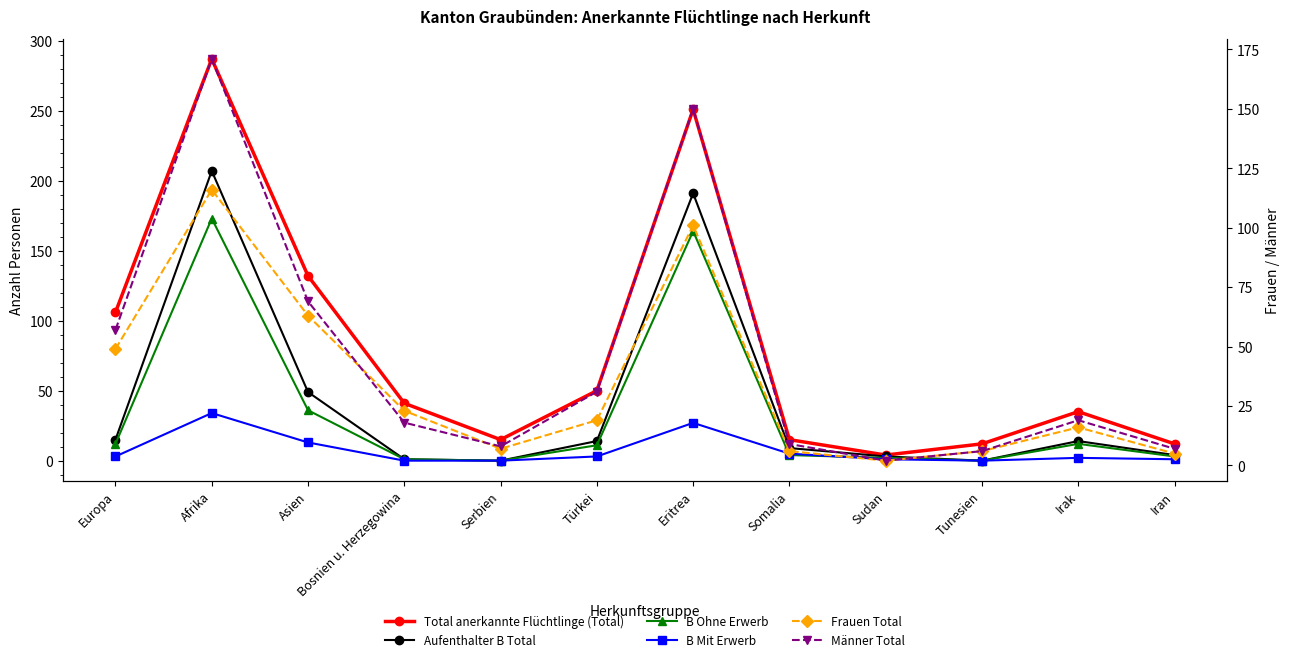

What is the label of the 2nd point from the left?

Afrika